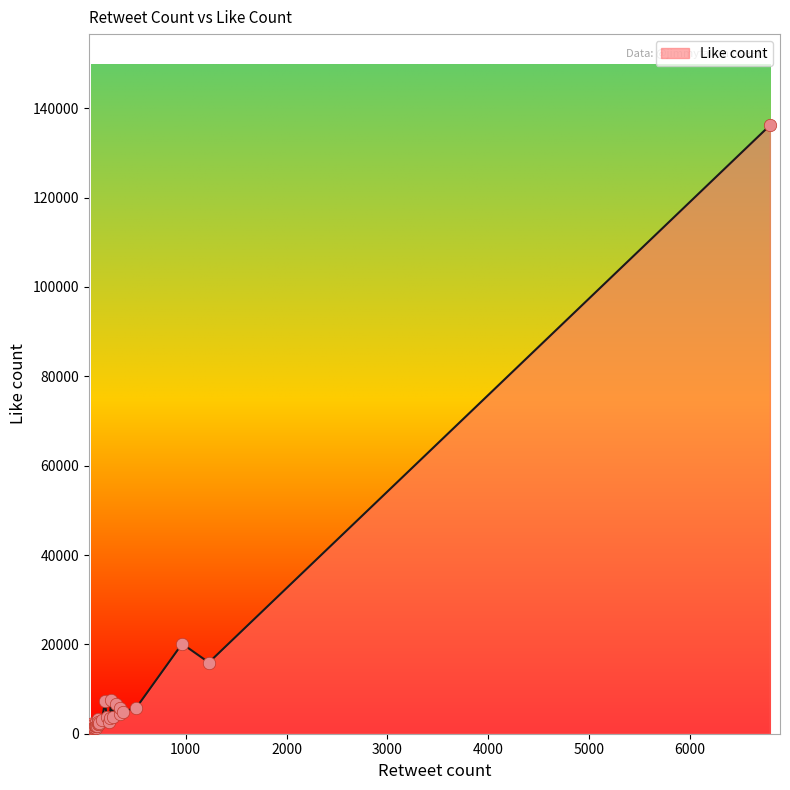

What is the ratio of the value at 105 to the value at 112?

1.0